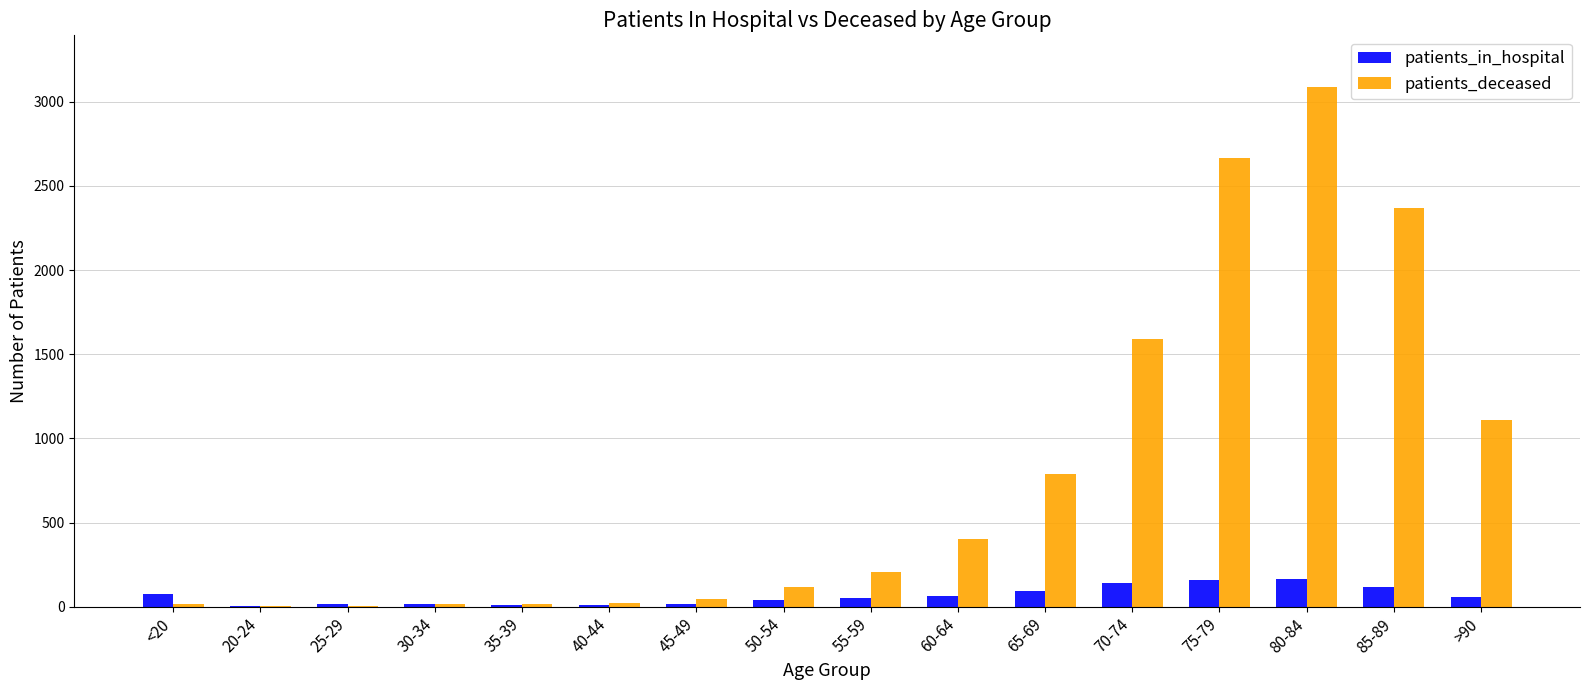

What is the sum of all patients_deceased values?

12449